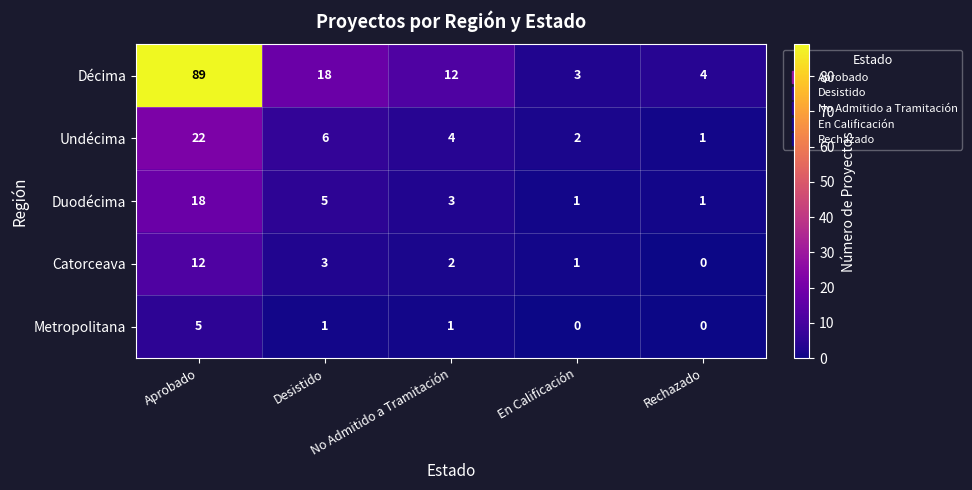

Between Desistido and En Calificación, which series saw the biggest shift?

Décima